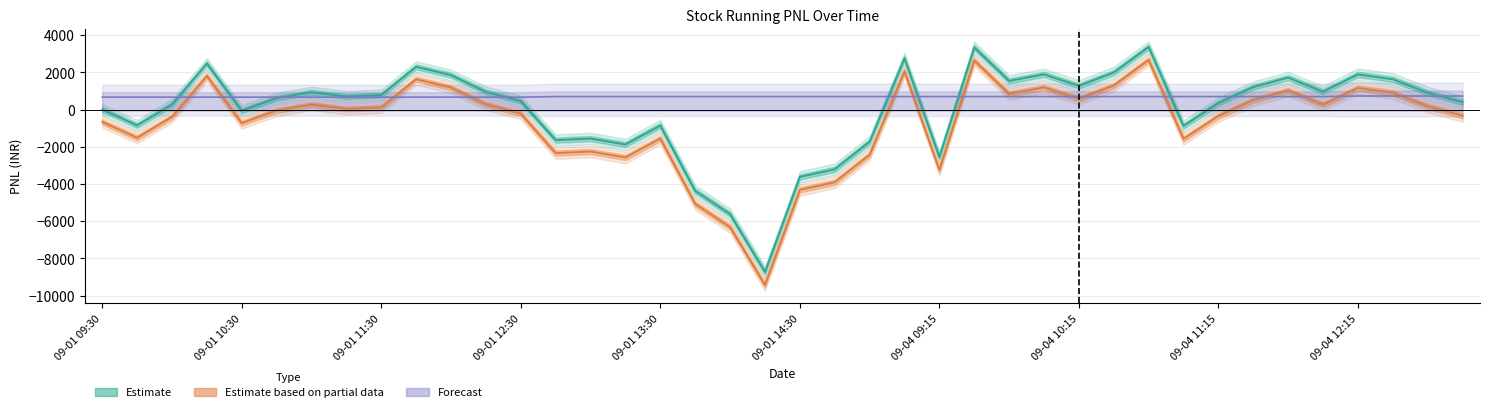

What is the total value across all series at 09-01 14:30?

-7245.0